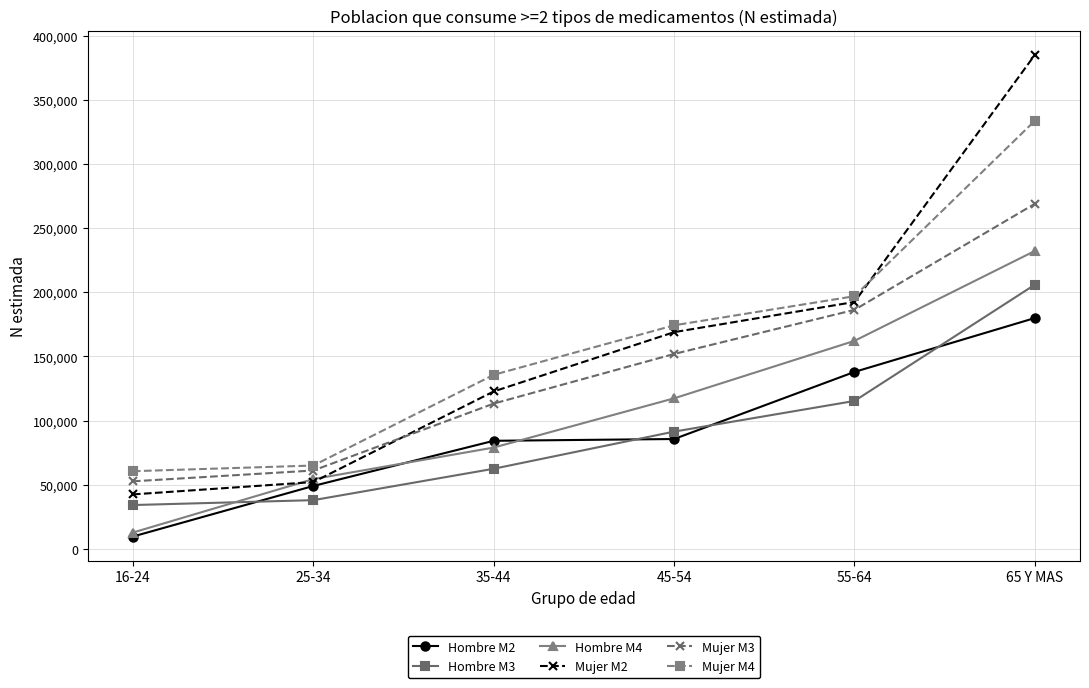

True or false: Mujer M3 has a value of 199964 at 45-54.

False